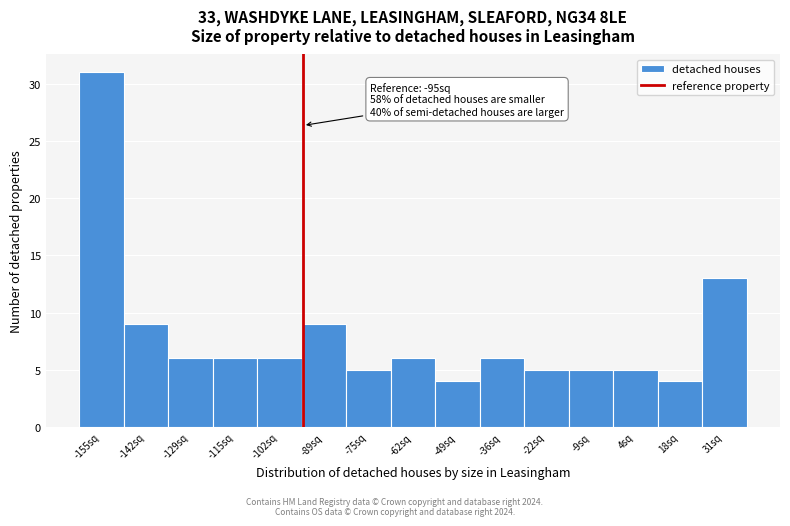

Which range on the x-axis has the tallest bar?

-162 to -148